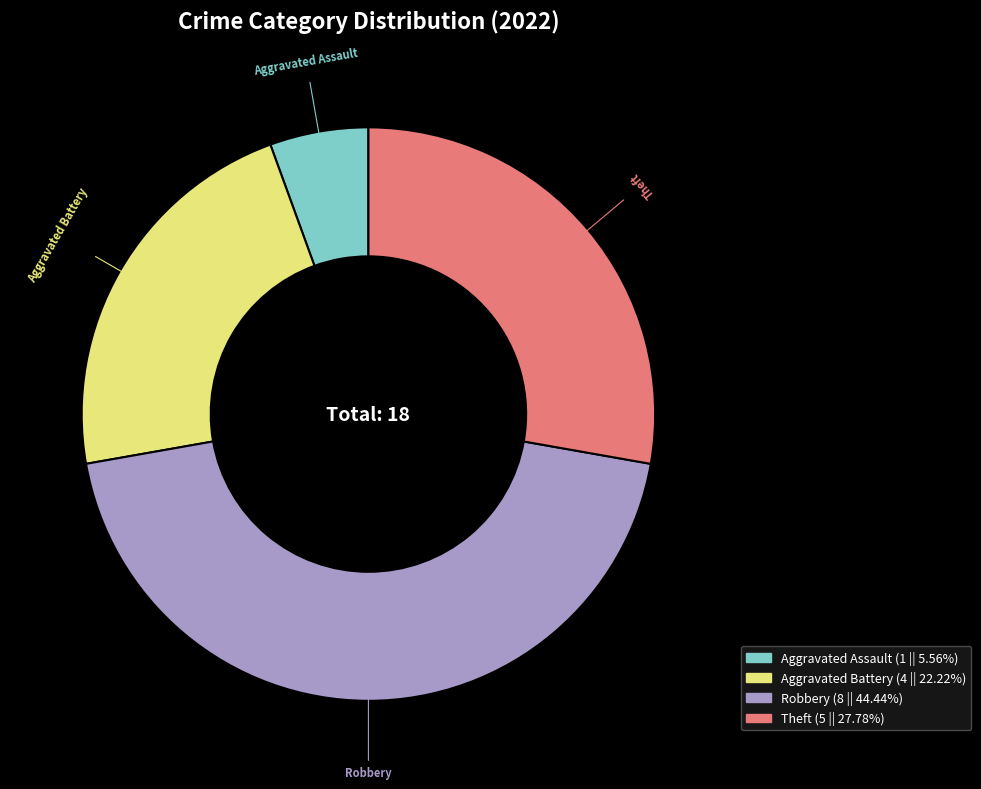

Which slice is the smallest?

Aggravated Assault